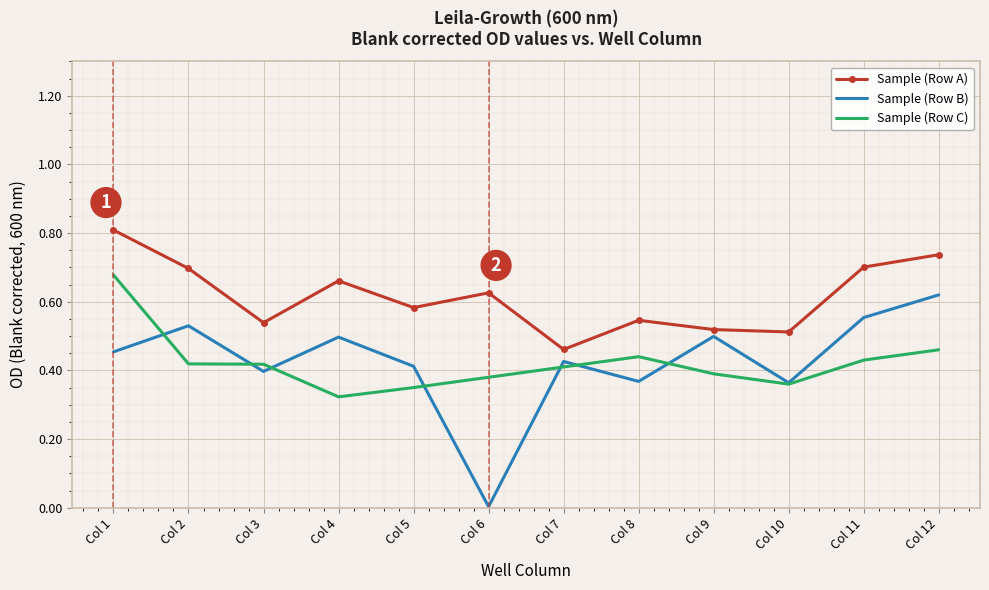

True or false: Sample (Row A) and Sample (Row C) cross at least once.

False